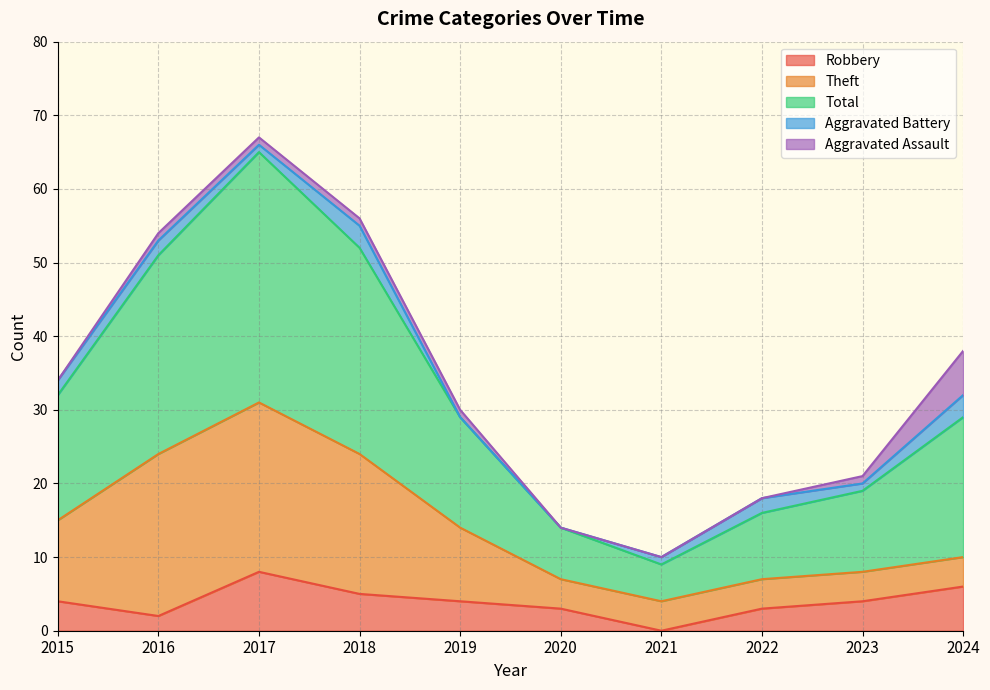

What is the maximum value for Theft?

23